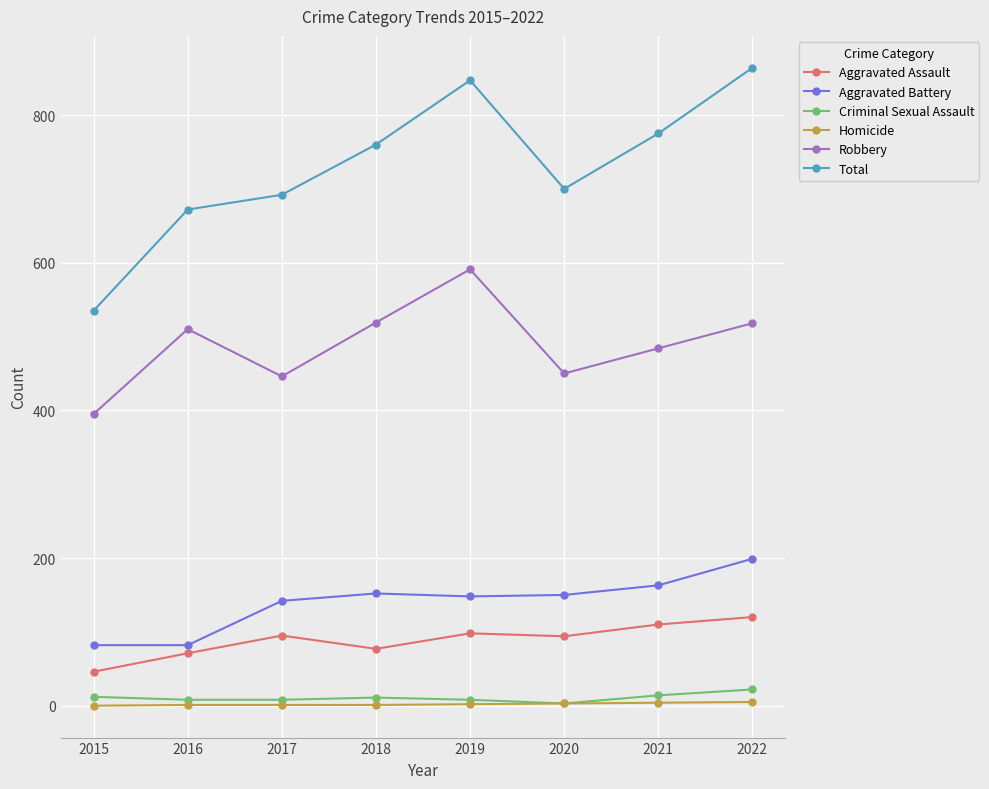

What is the difference between the Aggravated Assault values at 2016 and 2019?

27